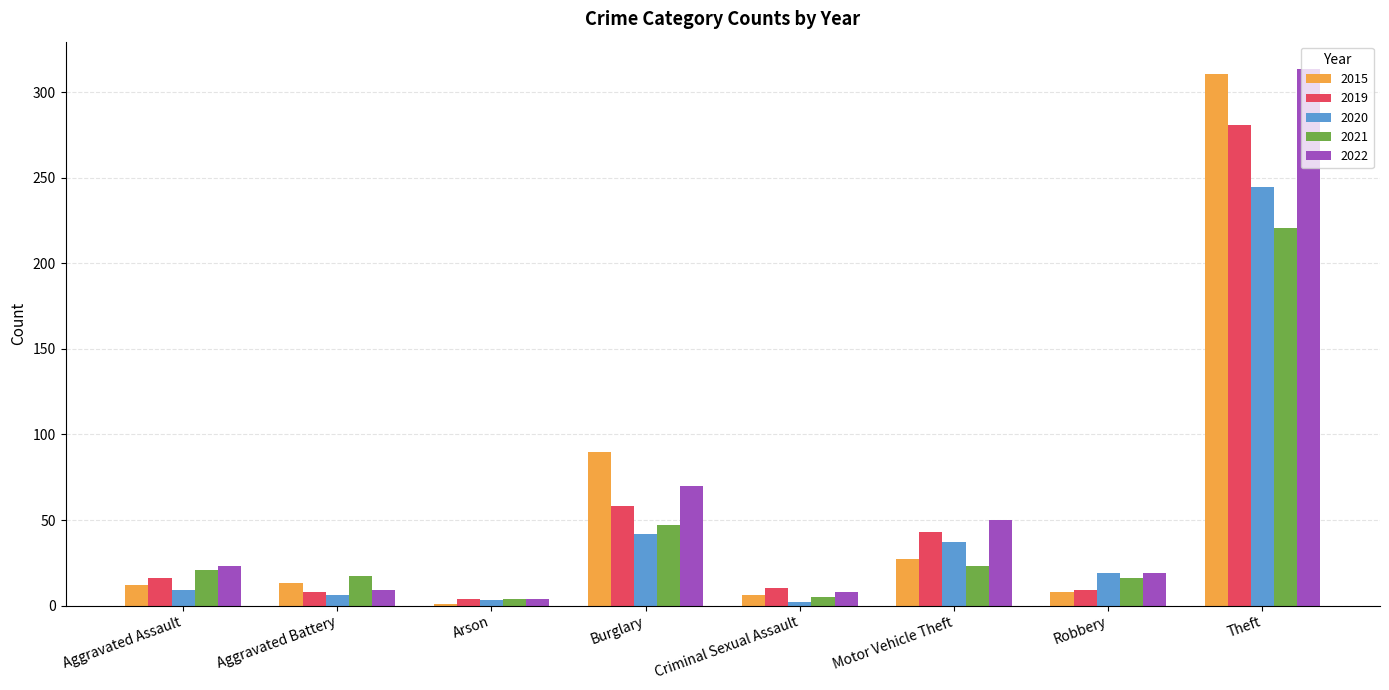

What are all the series names shown in the legend?

2015, 2019, 2020, 2021, 2022